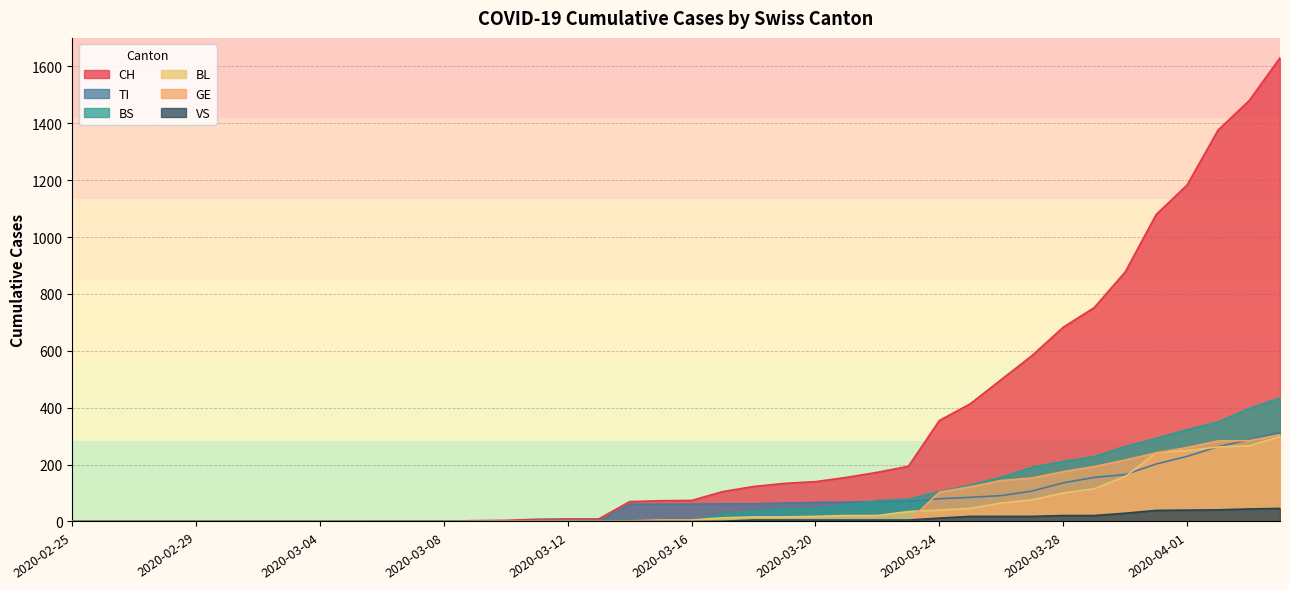

The BS series shows 232 at 2020-03-04. True or false?

False